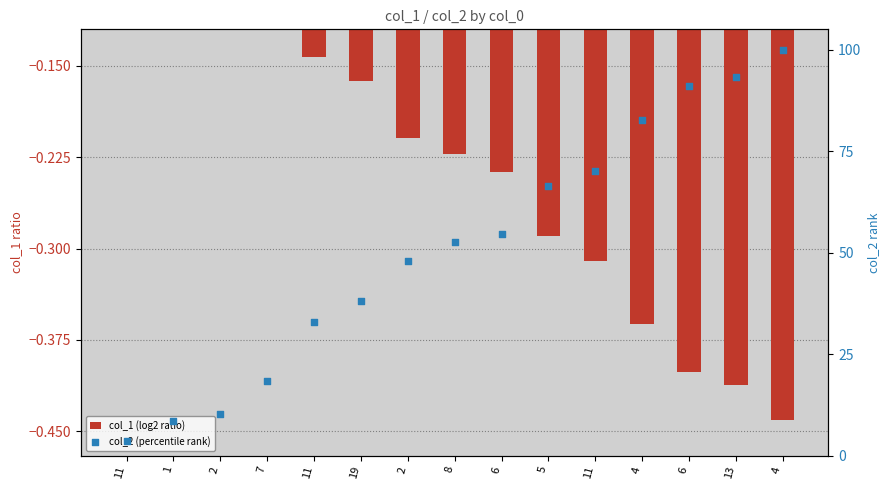

At how many categories does at least one series exceed 40?

9